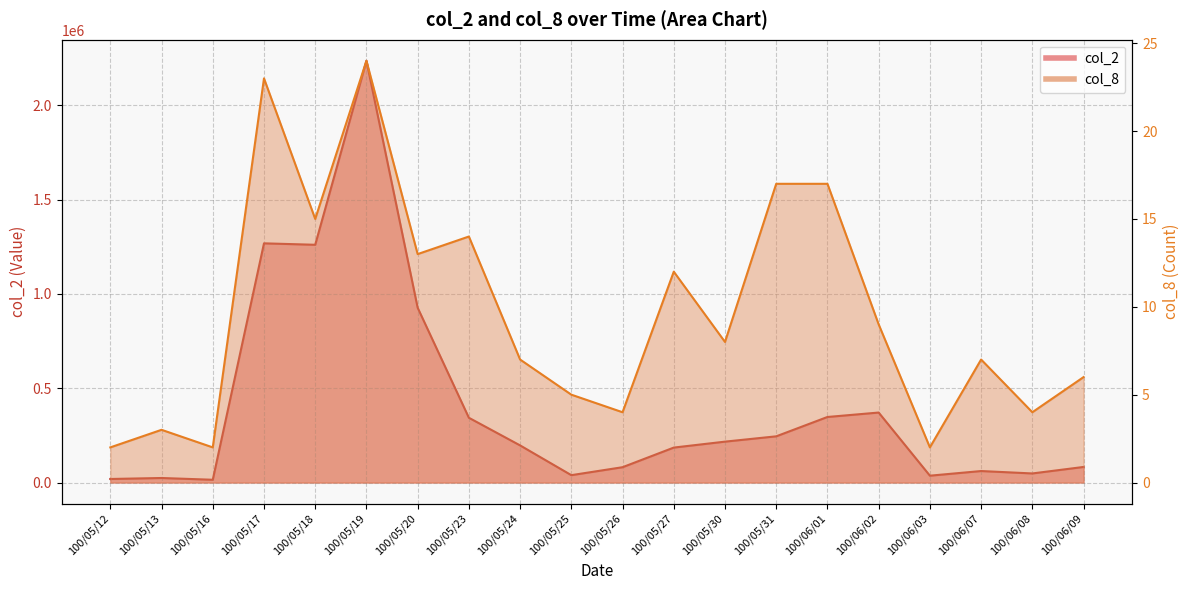

What is the label of the 15th point from the right?

100/05/19